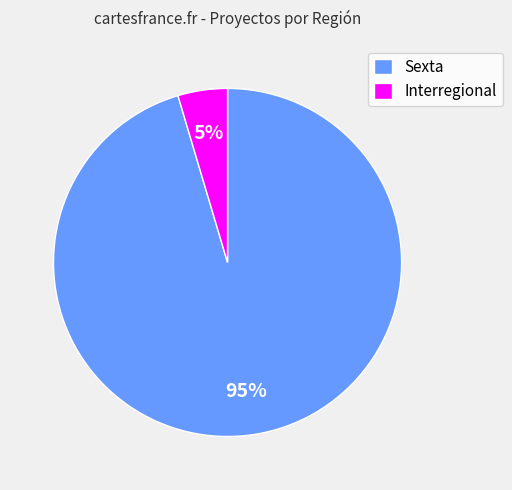

Which slice is the largest?

Sexta